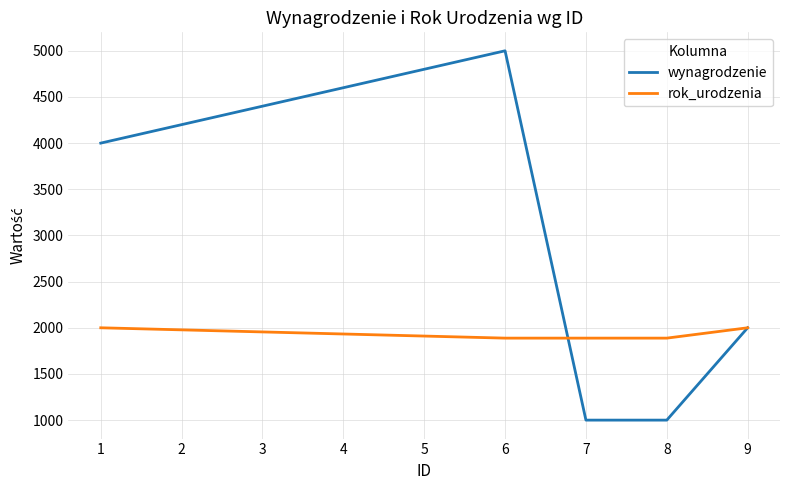

What is the average value of the rok_urodzenia series?

1932.8